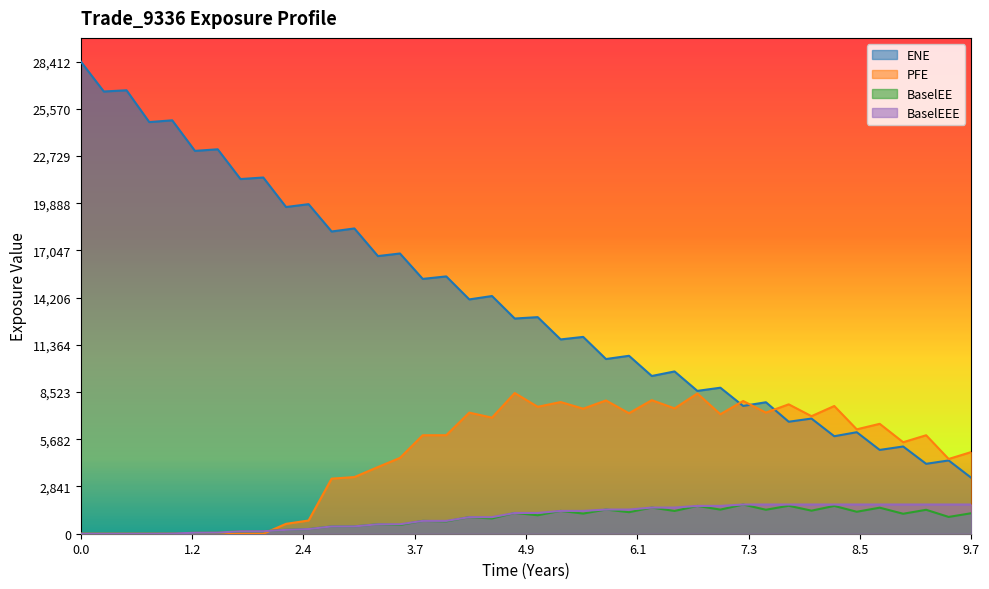

What is the value of the EPE point at the 24th from the left?

10511.2